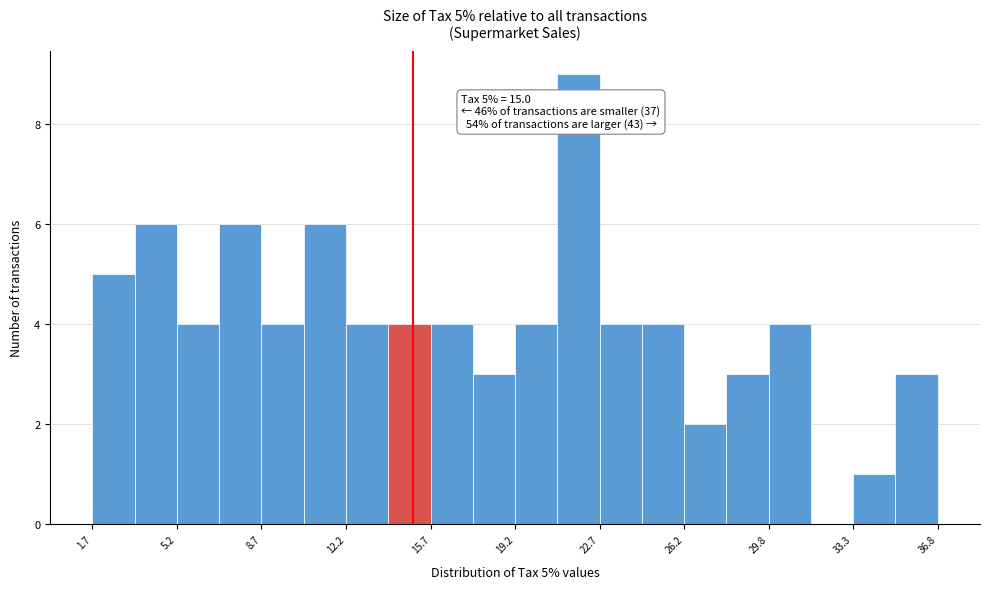

Around what value on the x-axis is the tallest bar? Give the approximate position of its centre, as read against the axis.

22.0